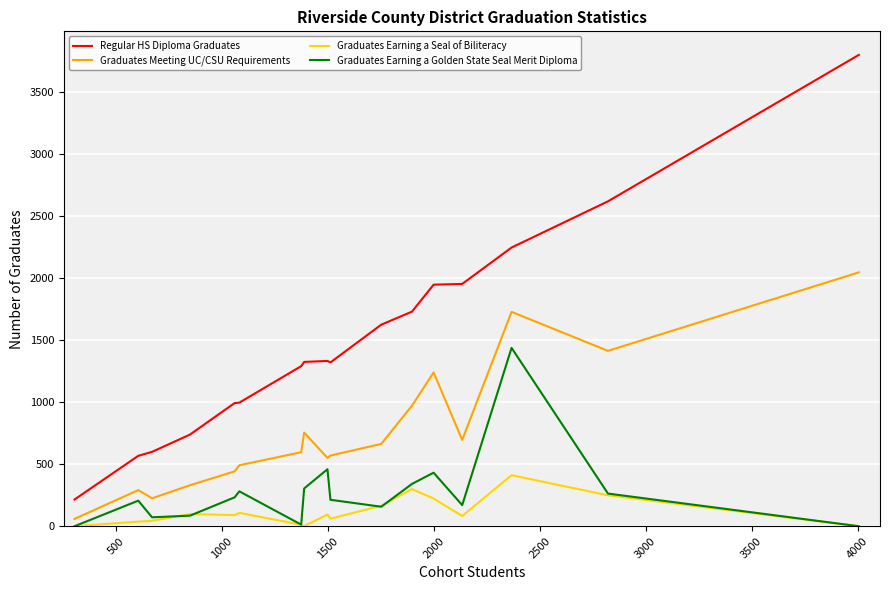

True or false: Regular HS Diploma Graduates and Graduates Meeting UC/CSU Requirements intersect in this chart.

False